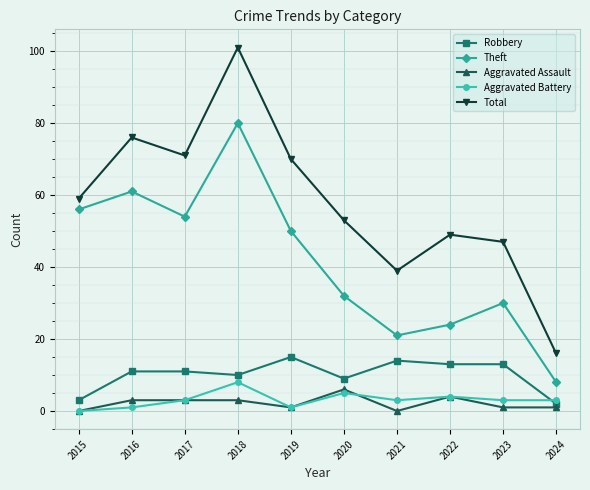

At which label is Robbery closest to 8?

2020